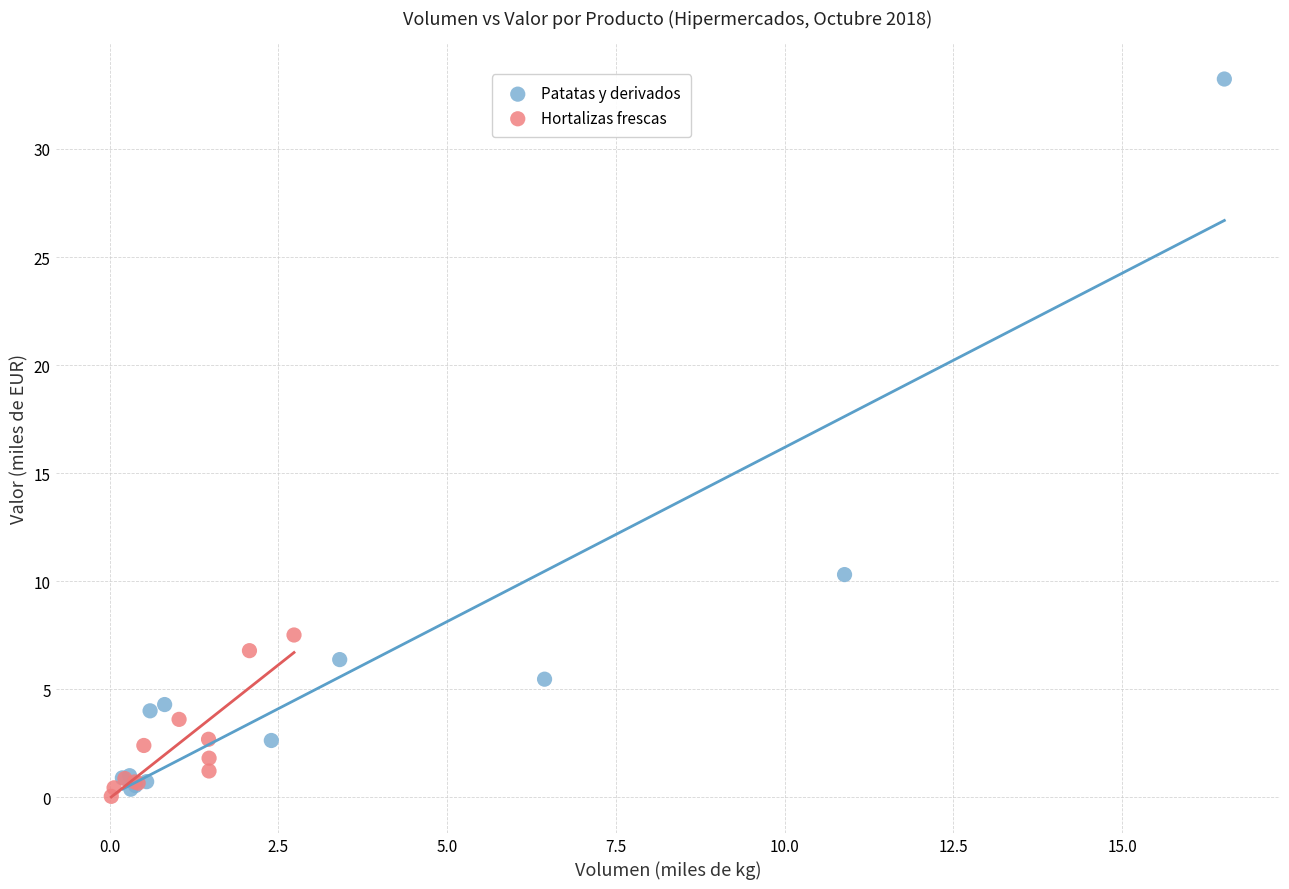

Which series reaches the maximum Y coordinate?

Patatas y derivados